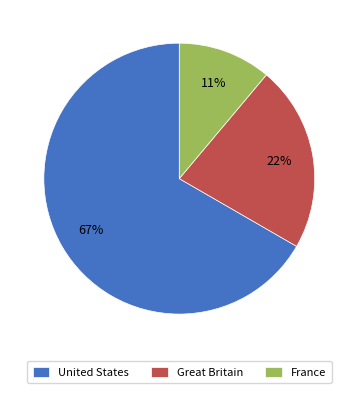

Between United States and France, which is larger?

United States